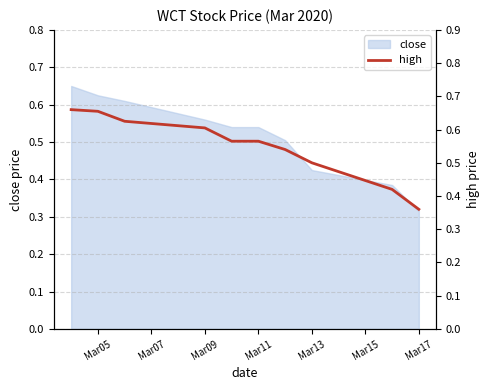

What is the maximum value shown in the chart?

0.7